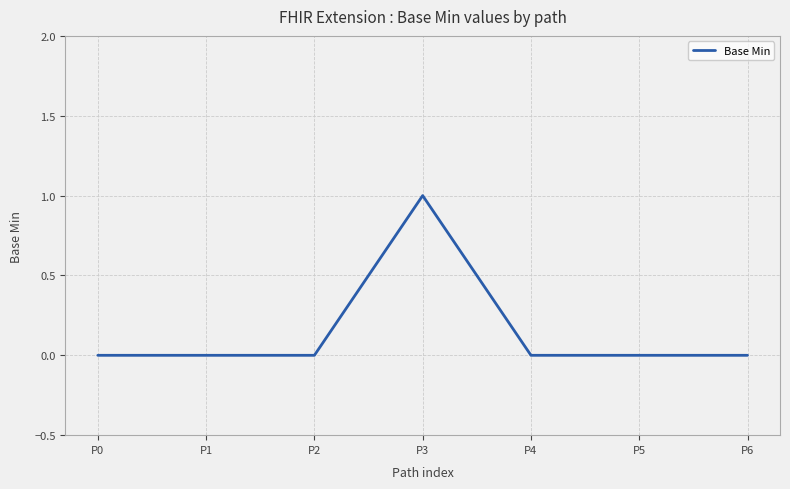

Which label corresponds to the largest value in the chart?

P3